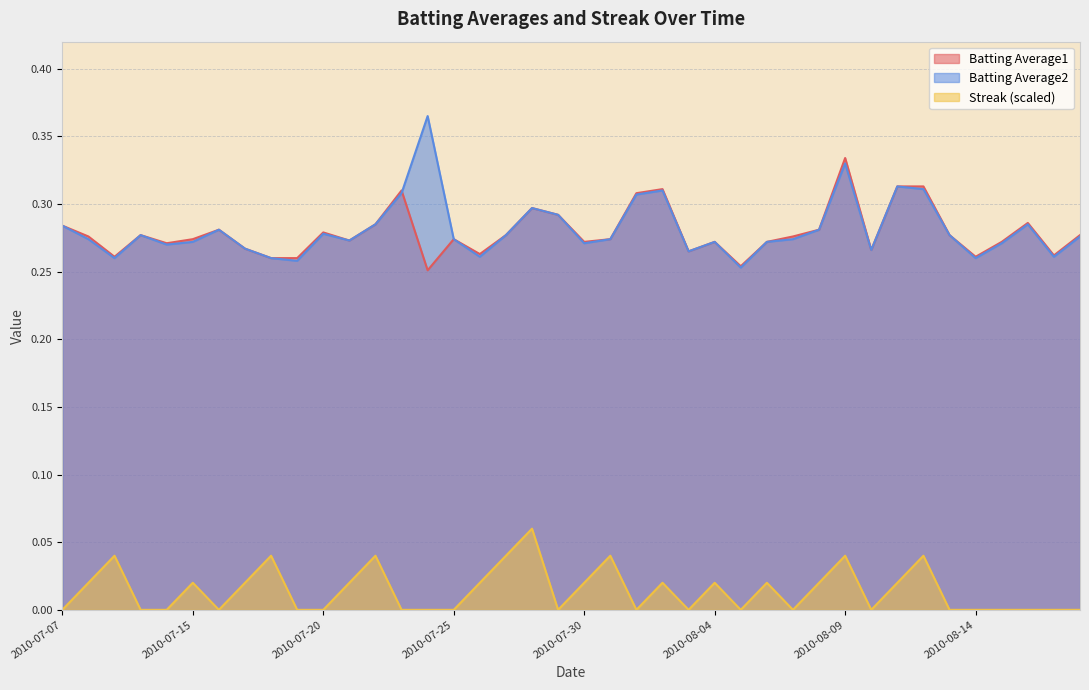

True or false: Batting Average1 and Batting Average2 intersect in this chart.

True